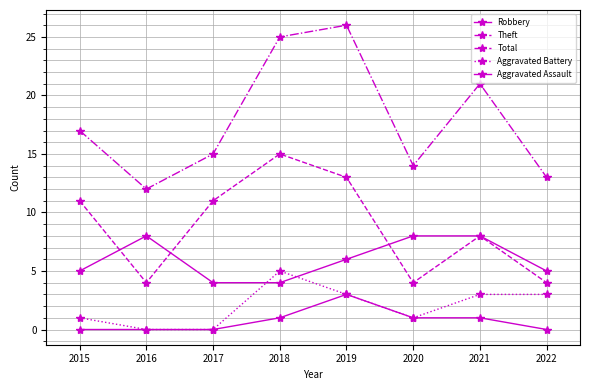

Is it true that Total equals 12 at 2016?

True